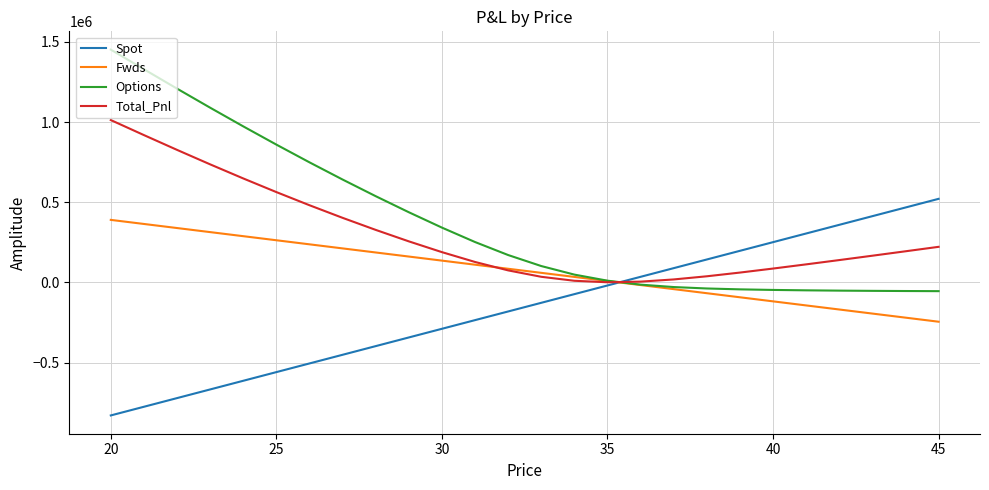

What are all the series names shown in the legend?

Spot, Fwds, Options, Total_Pnl